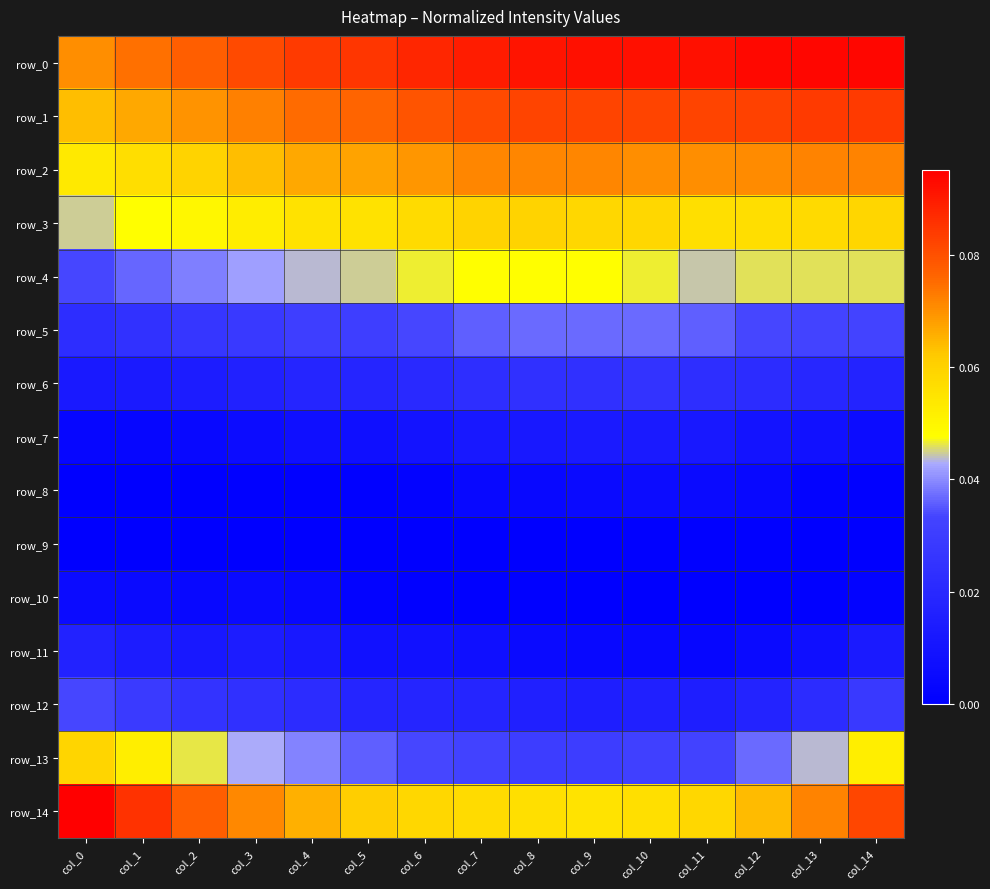

At which category is the sum across all series the highest?

col_14